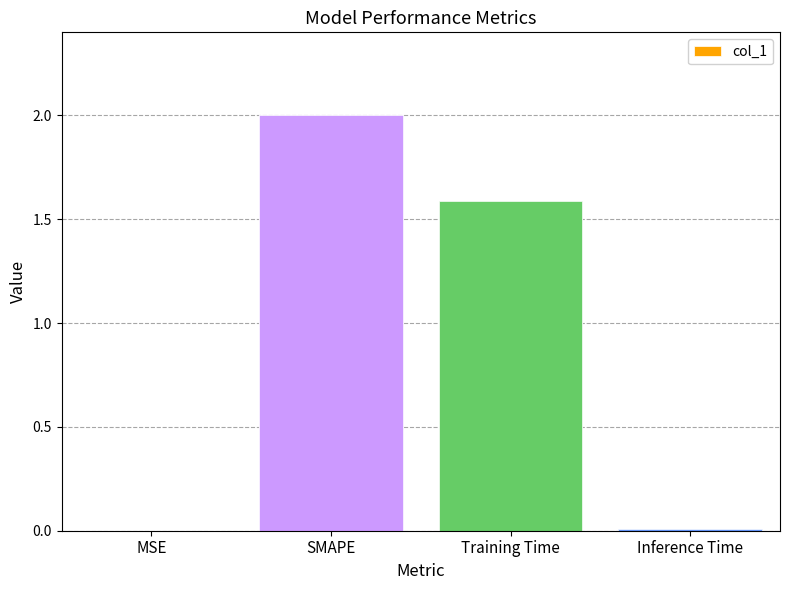

List the labels in order of value, largest first.

SMAPE, Training Time, Inference Time, MSE